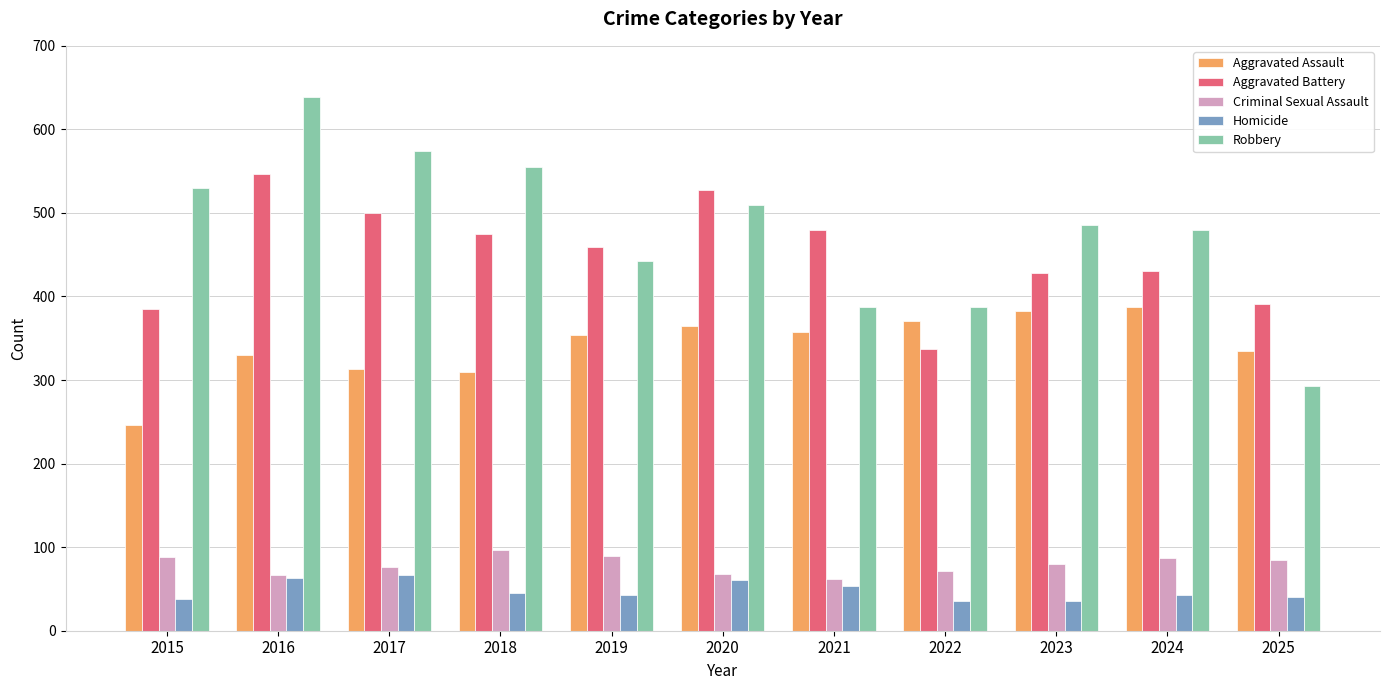

Where is Robbery nearest to the value 466?

2024